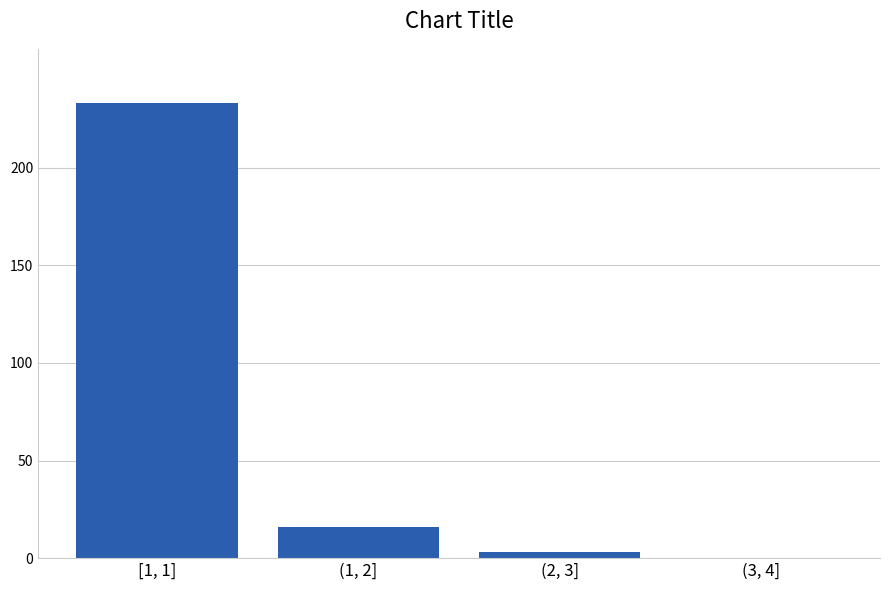

Reading left to right, transcribe all the data shown in this chart.

[1, 1]=233	(1, 2]=16	(2, 3]=3	(3, 4]=0